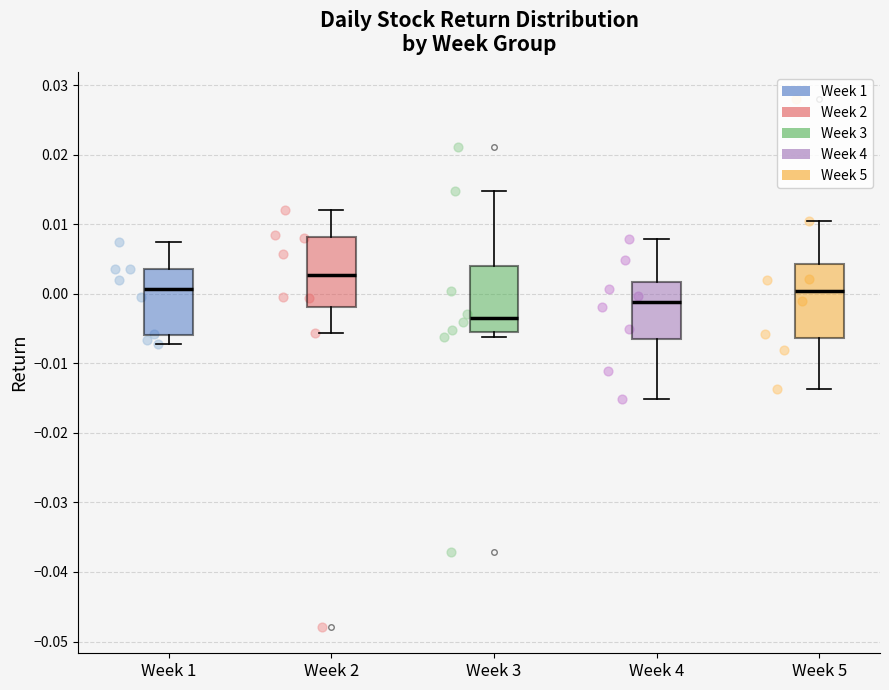

Which box's median line is the lowest?

Week 3